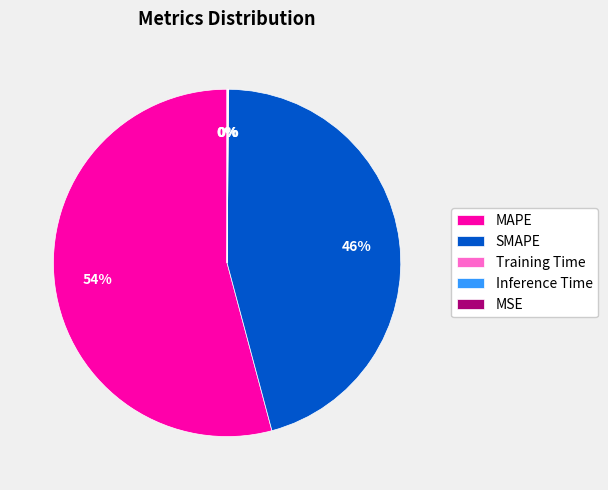

What percentage is the SMAPE slice, to the nearest percent?

46%